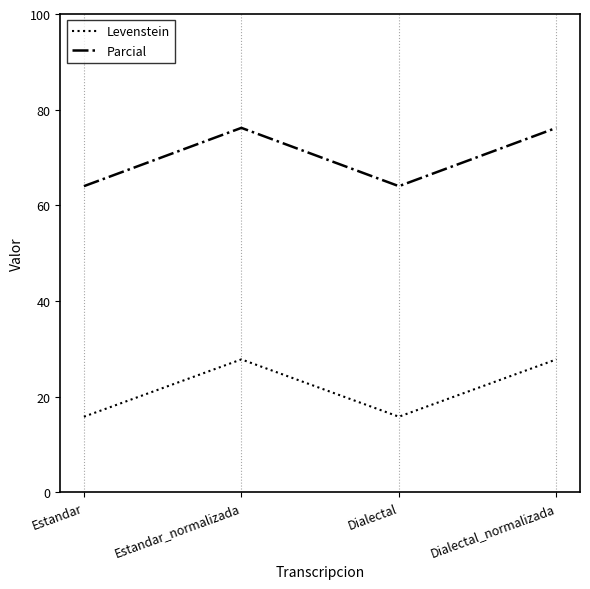

At which category does Levenstein reach its first local peak?

Estandar_normalizada